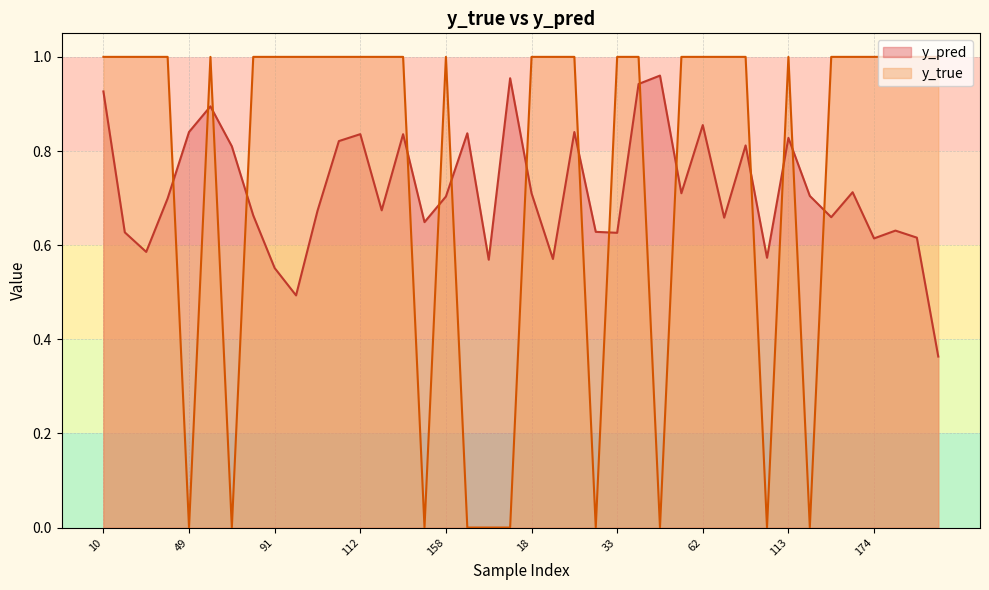

What is the difference between the maximum and minimum values in the y_true series?

1.0